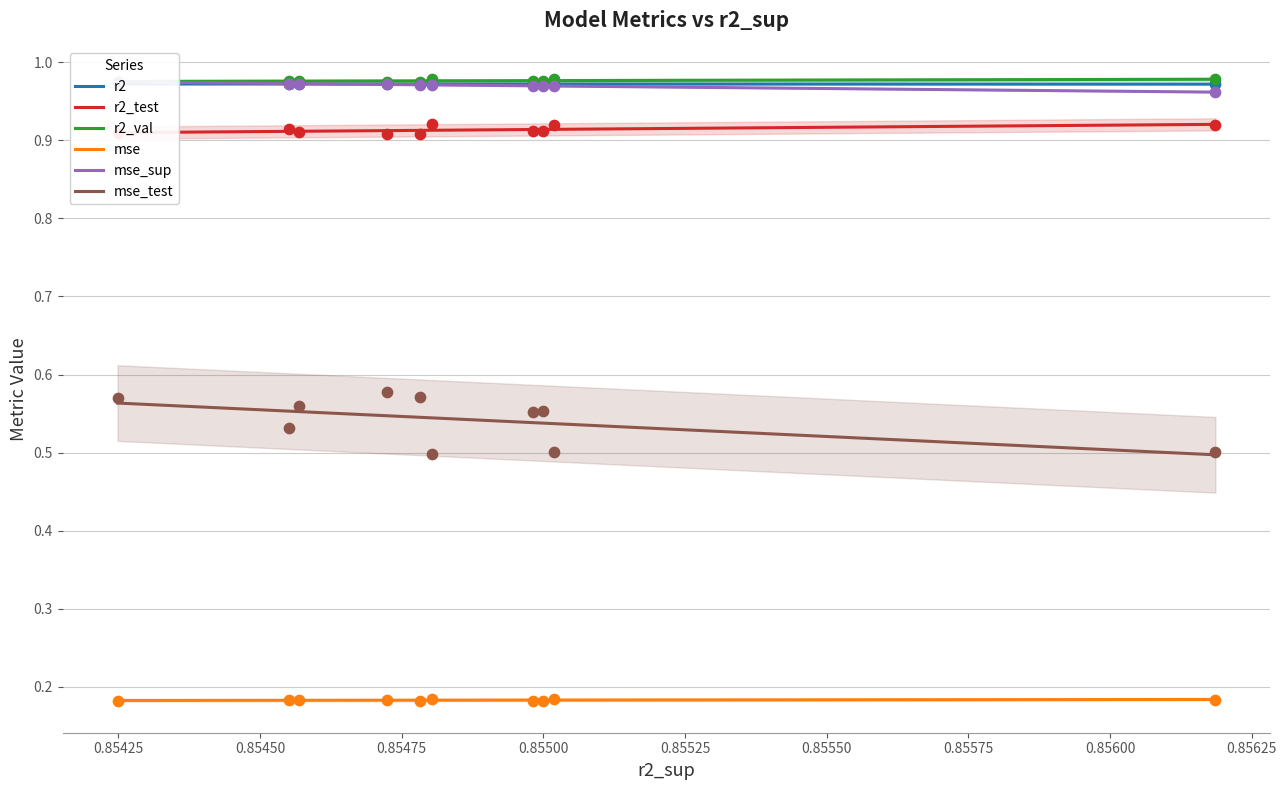

Which series reaches the maximum Y coordinate?

r2_val